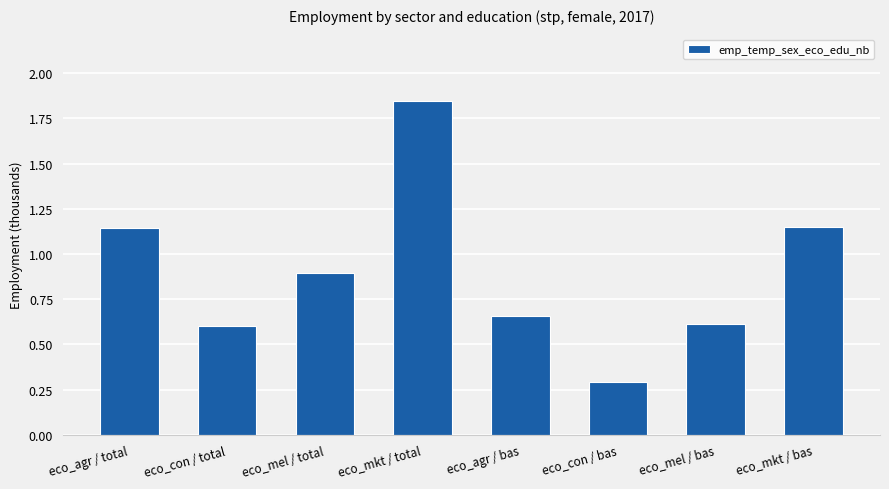

The chart shows a value of 0.3 at eco_con / bas. True or false?

True